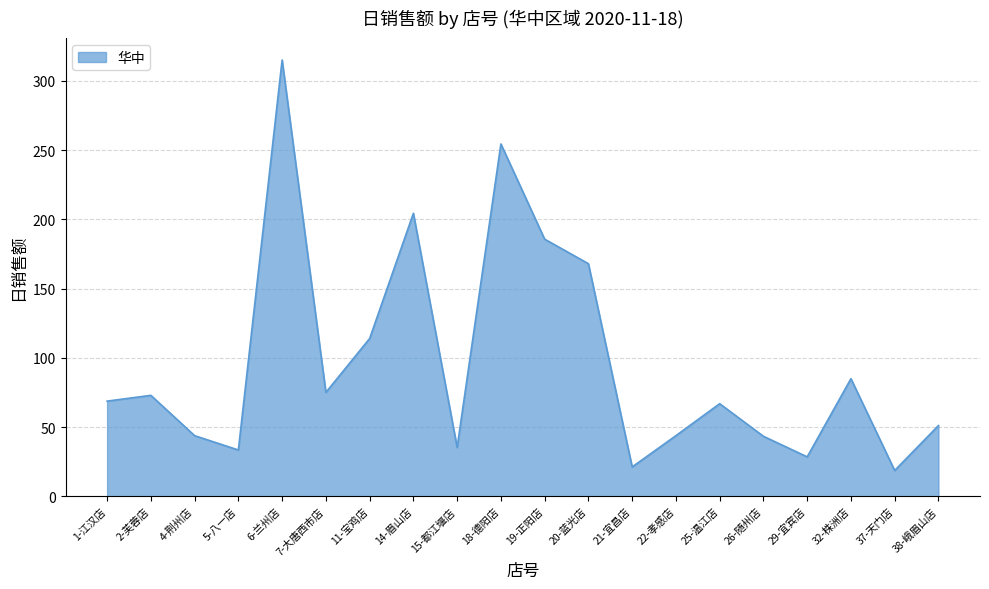

What is the sum of all values?

1929.7